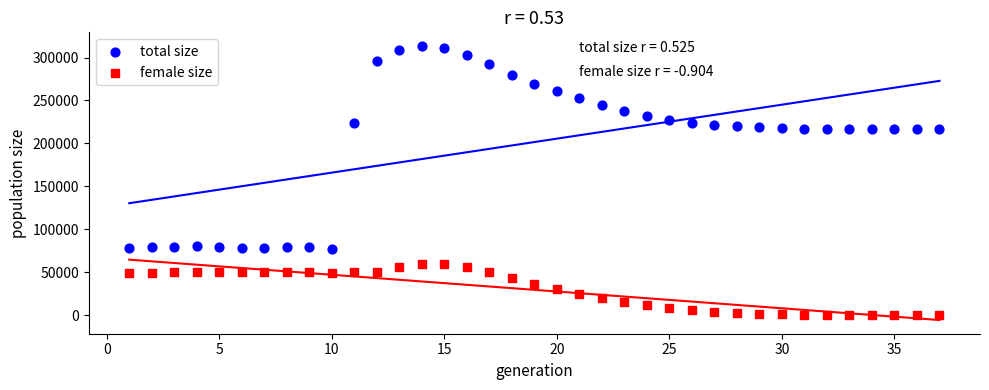

Which series has the widest spread of Y values?

total size